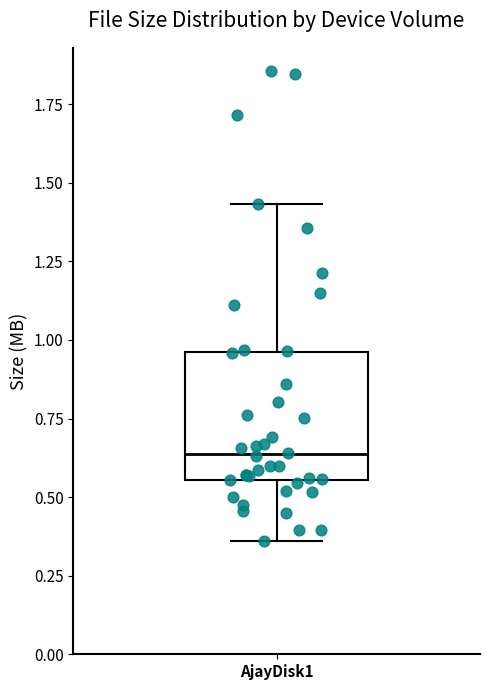

Transcribe this box plot: give where the median line is, the range the box spans, and where the two whiskers end, as read against the y-axis. The values are not printed on the chart, so give them approximately, as read against the axis.

median 0.65, box 0.55 to 0.95, whiskers 0.35 to 1.45